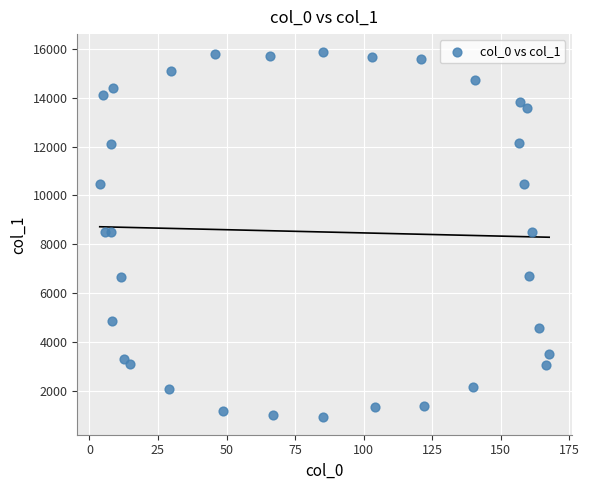

What is the range of X values (max minus min)?

163.8